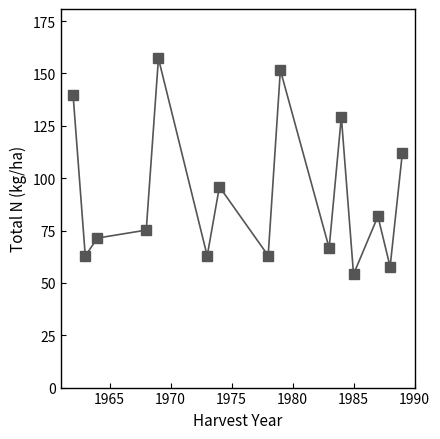

What is the value of the 12th point from the left?

54.1